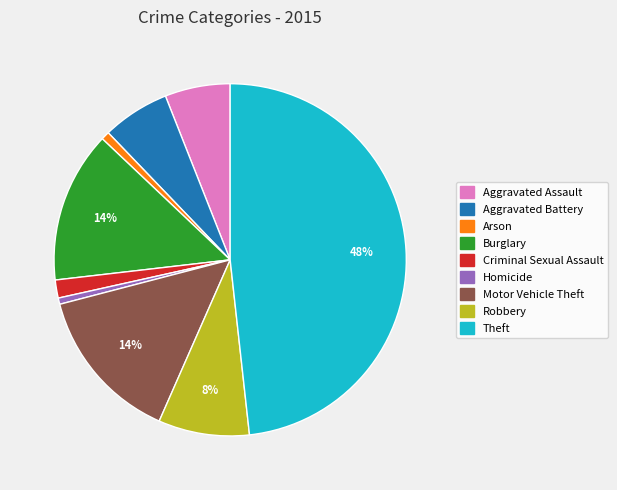

To the nearest percent, what is the average slice percentage?

11%